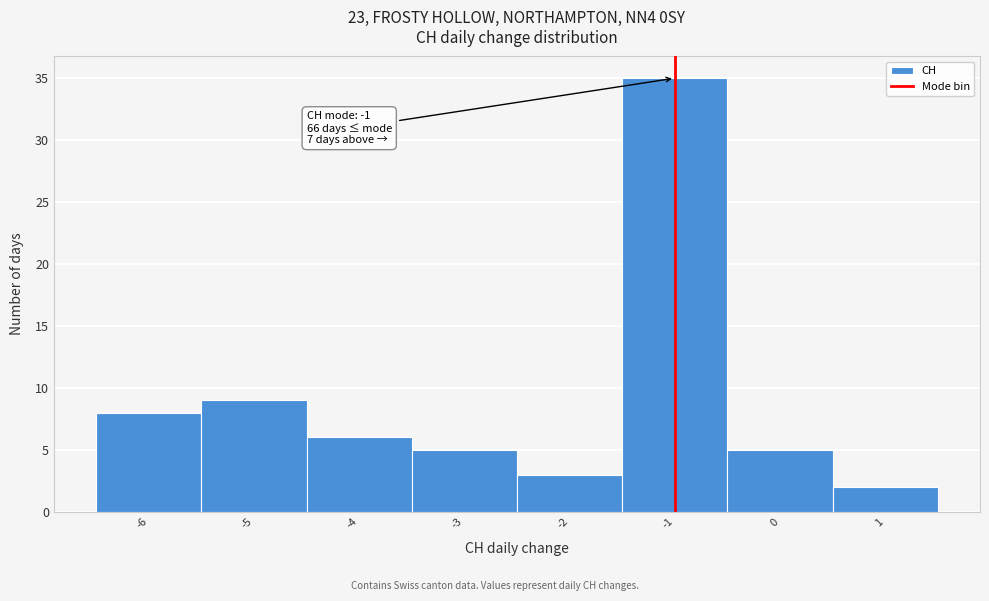

Which range on the x-axis has the tallest bar?

-1.5 to -0.5